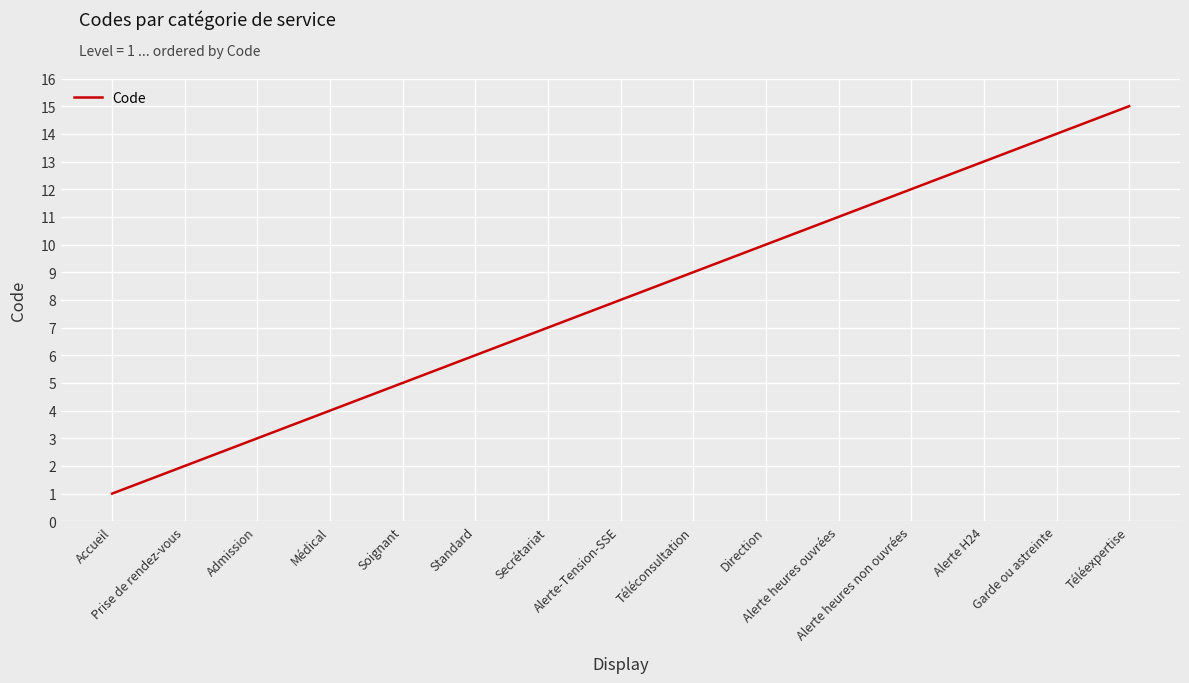

Count the number of categories in the chart.

15